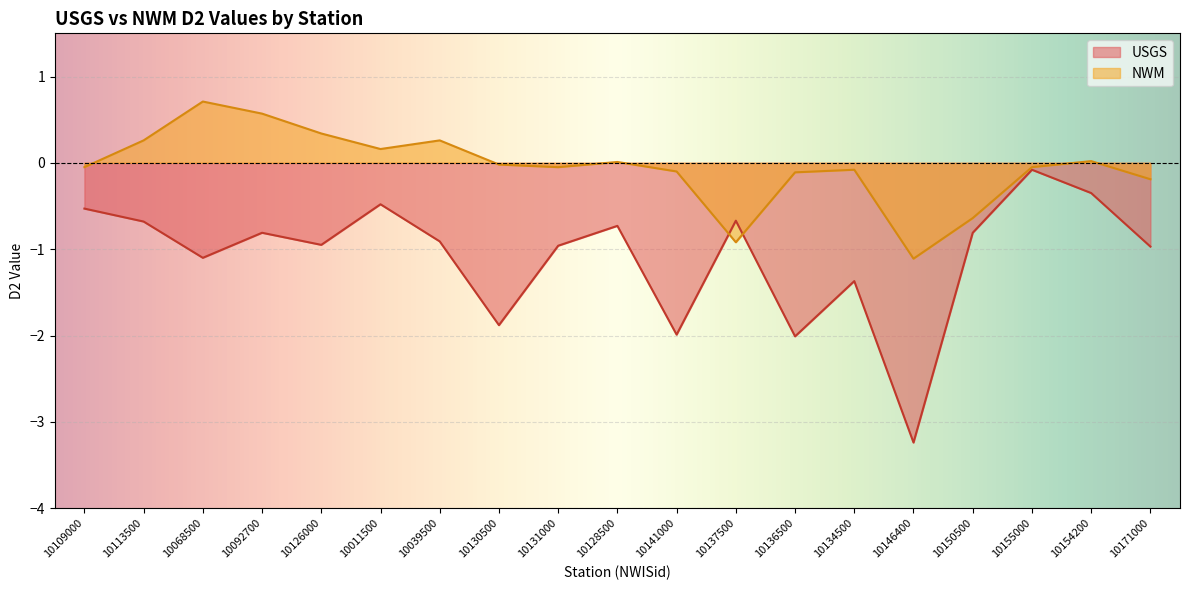

The value of NWM at 10155000 is -0.0. True or false?

False